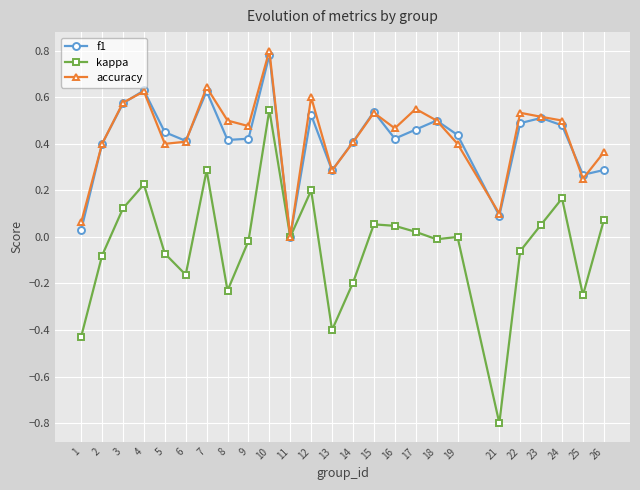

At which category does kappa reach its first local peak?

4